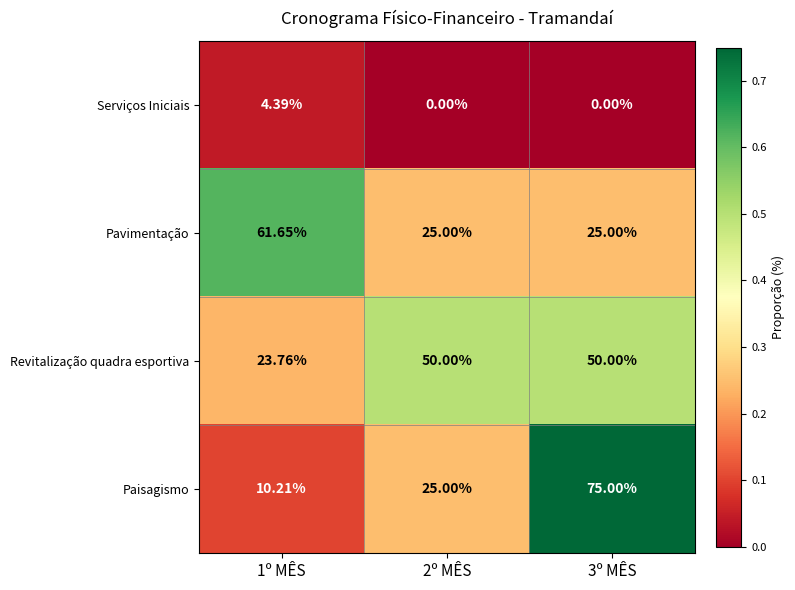

Which series changed the most between 2º MÊS and 3º MÊS?

Paisagismo